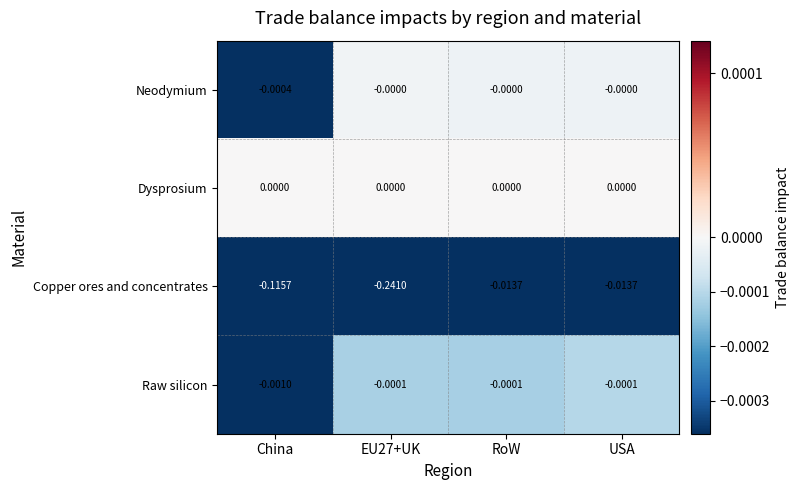

Which category has the lowest value in the Raw silicon series?

China